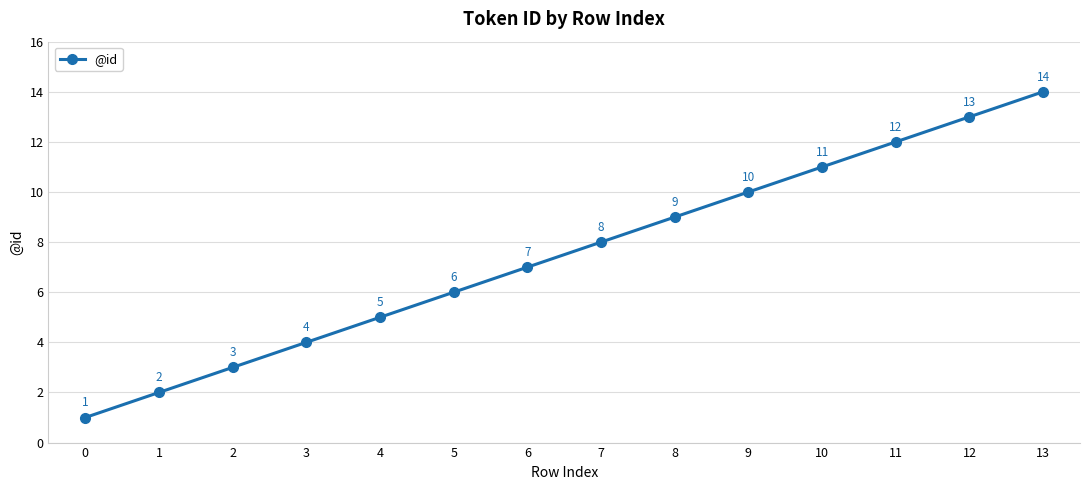

What is the difference between the second highest and second lowest values?

11